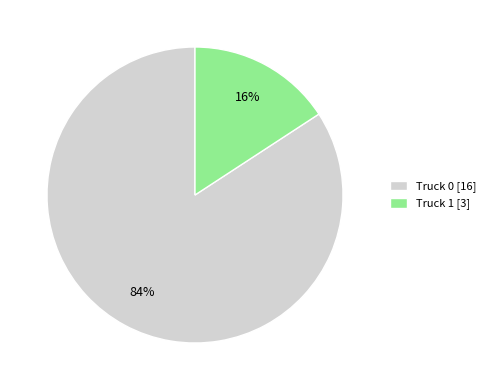

Between Truck 1 [3] and Truck 0 [16], which is larger?

Truck 0 [16]